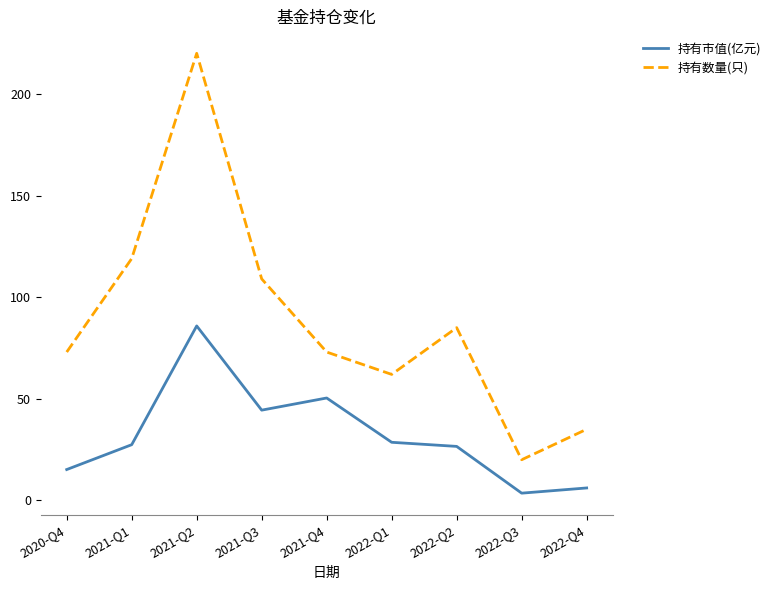

At which label does 持有数量(只) reach its minimum?

2022-Q3